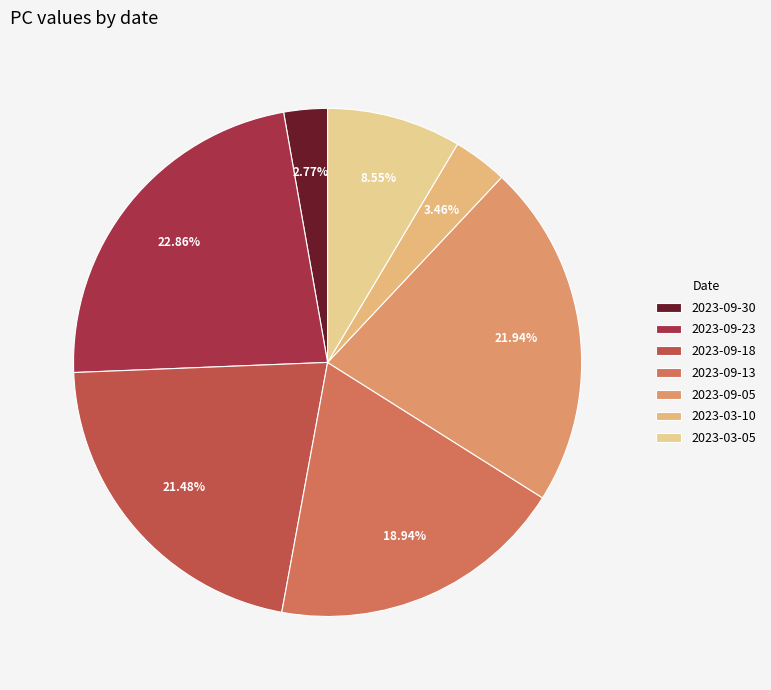

How much of the chart is everything except 2023-09-05?

78.1%